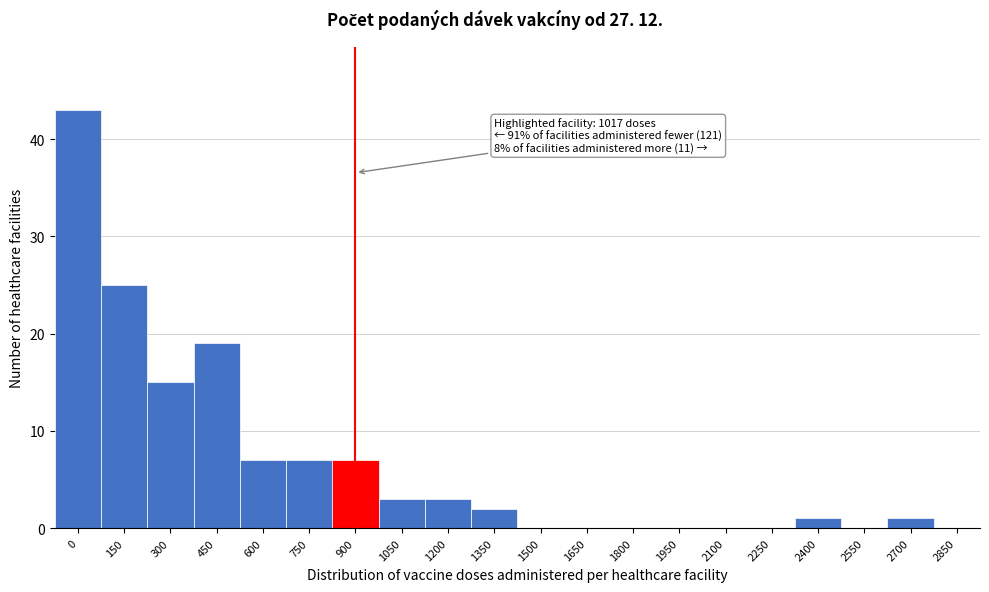

Reading left to right, extract all data points from this chart.

0=43	150=25	300=15	450=19	600=7	750=7	900=7	1050=3	1200=3	1350=2	1500=0	1650=0	1800=0	1950=0	2100=0	2250=0	2400=1	2550=0	2700=1	2850=0